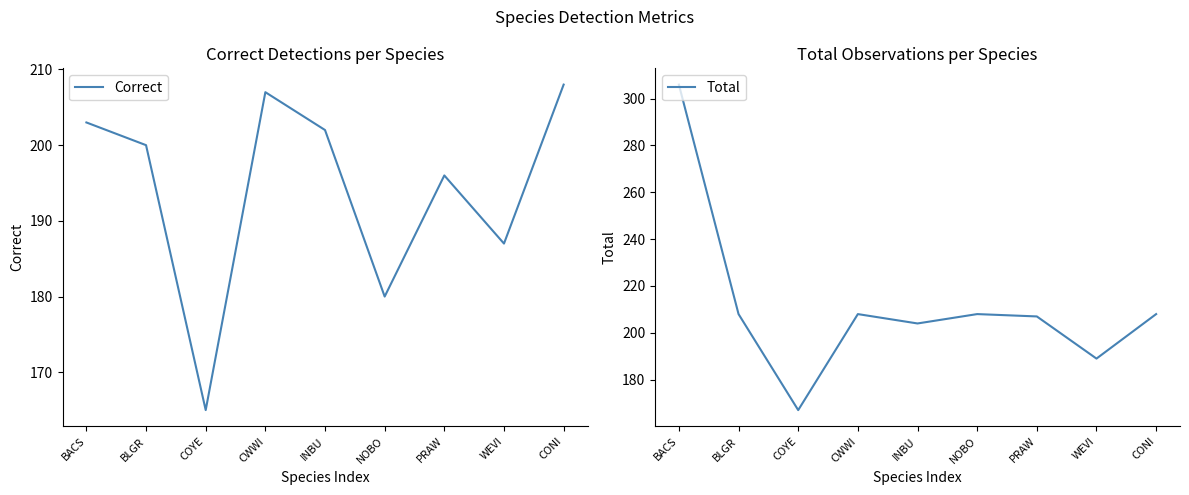

True or false: Total and Correct cross at least once.

False